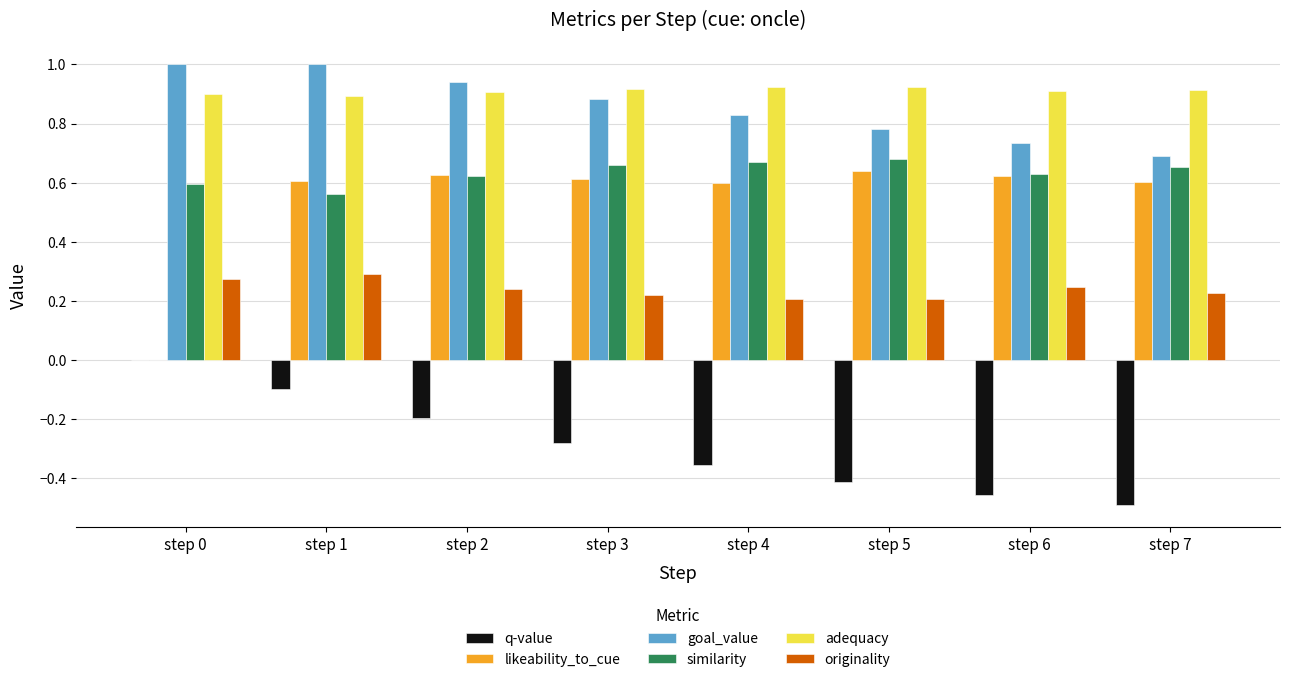

Is the value of originality at step 7 greater than the value of adequacy at step 1?

No